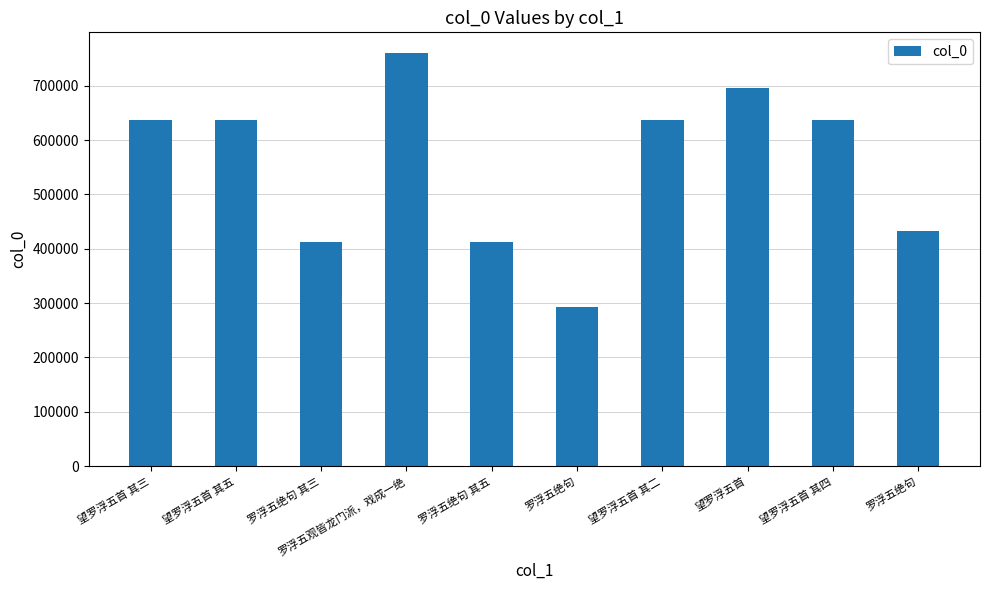

Does the chart contain any negative values?

No